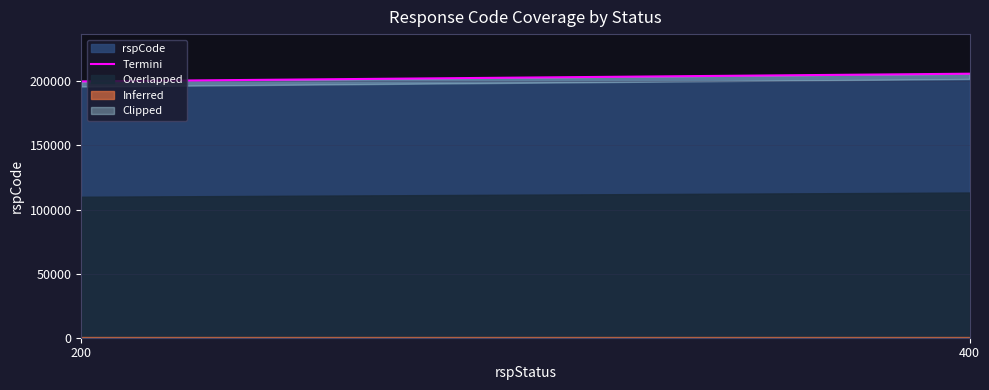

What is the lowest value of the rspCode series?

200000.0